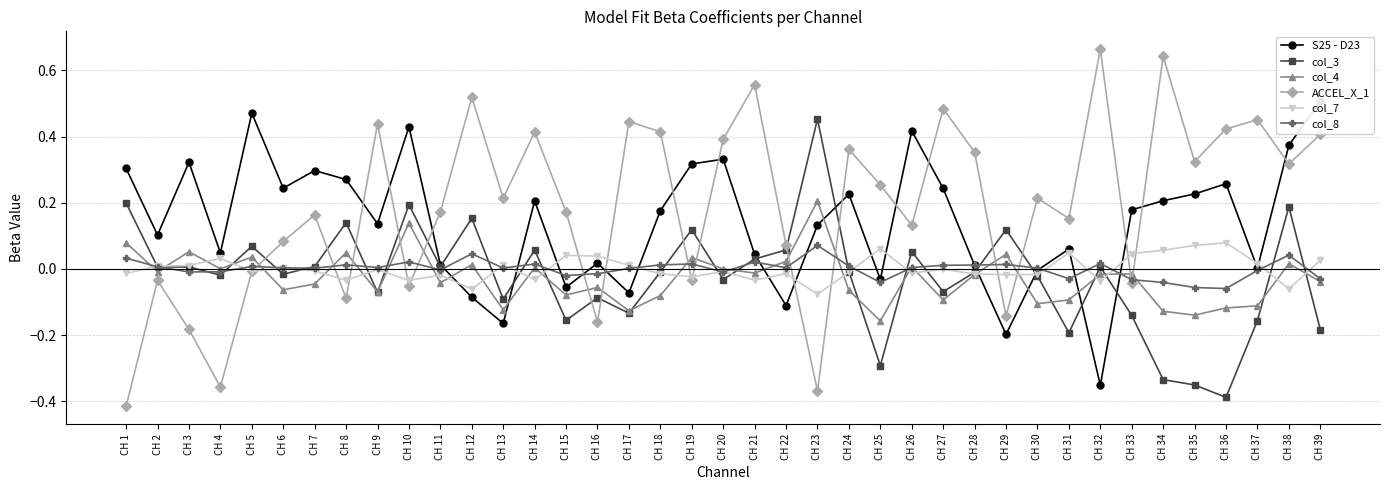

What is the sum of the col_7 values at CH 15 and CH 17?

0.1